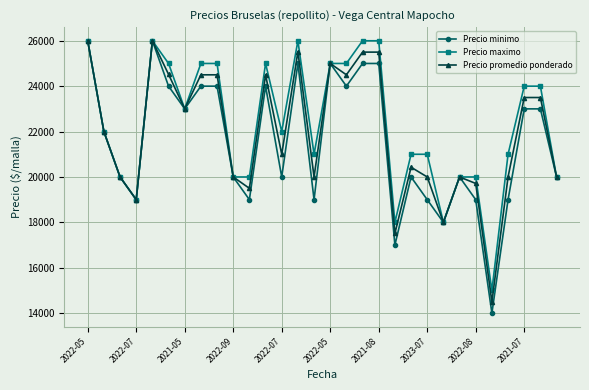

In Precio promedio ponderado, how many points are lower than both neighbors (excluding endpoints)?

9